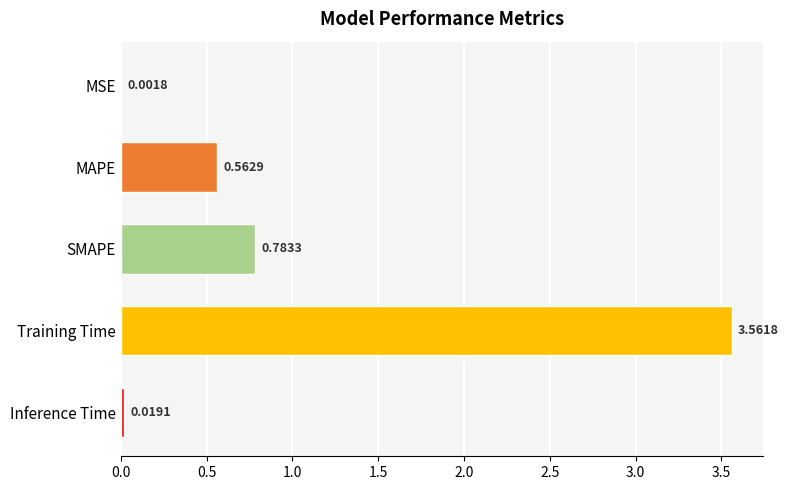

At which label is the value closest to 1?

SMAPE